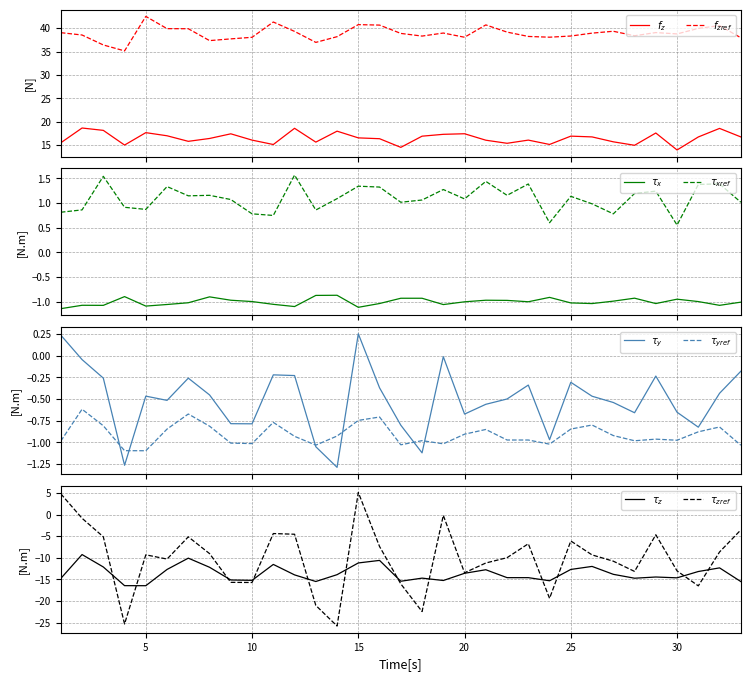

Where is Axe1X nearest to the value 16?

20